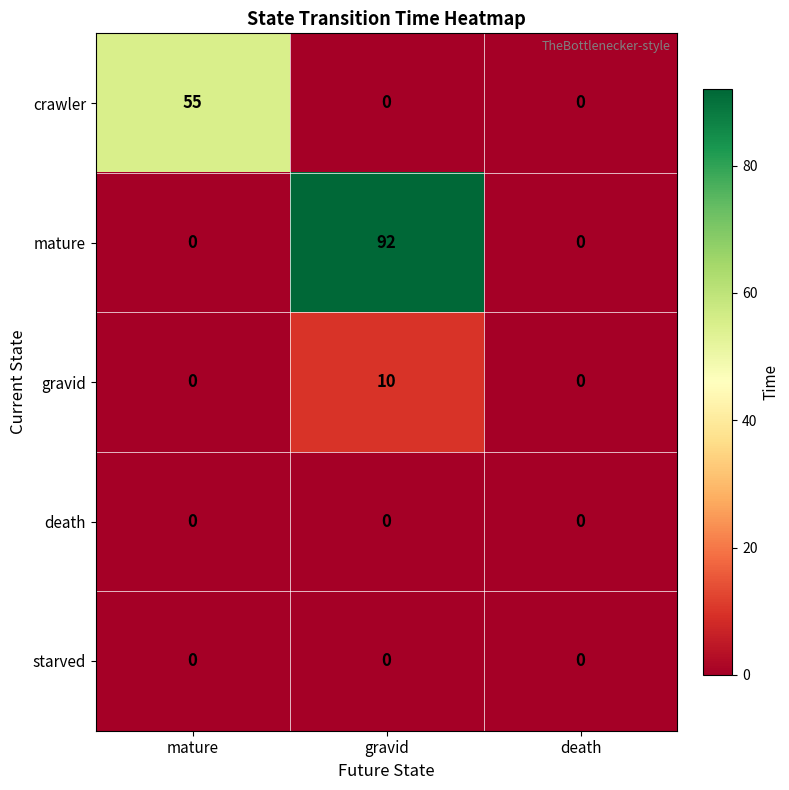

At which category is the sum across all series the highest?

gravid